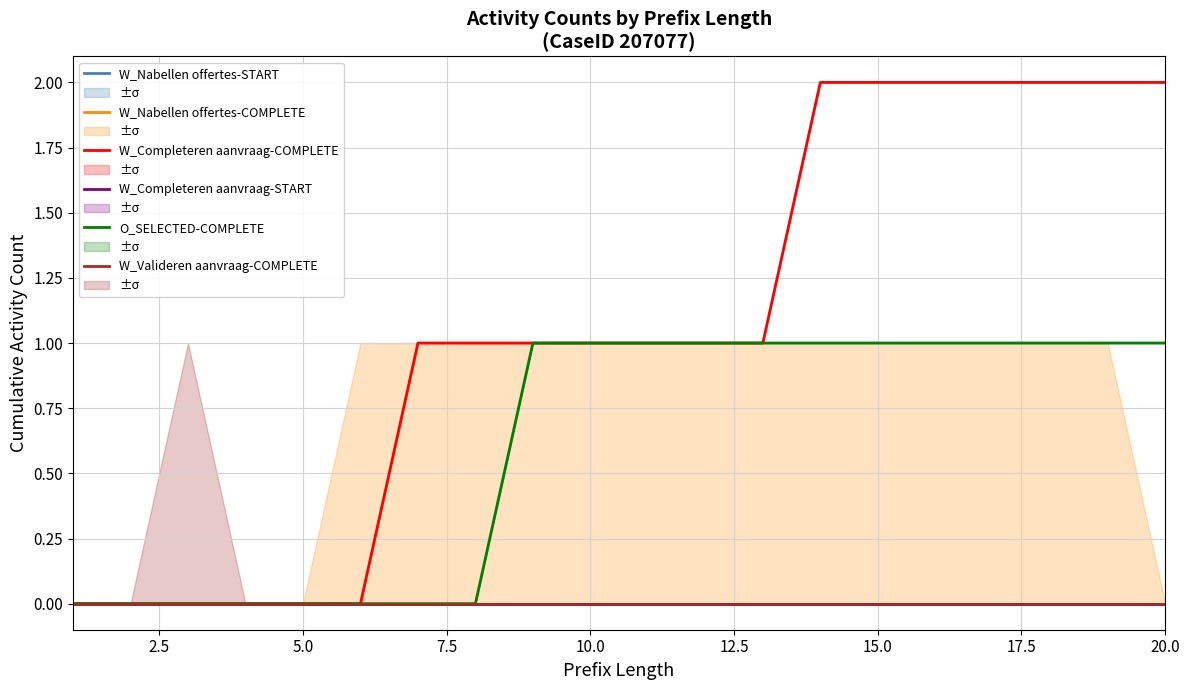

Does the chart display data point markers on the line(s)?

No